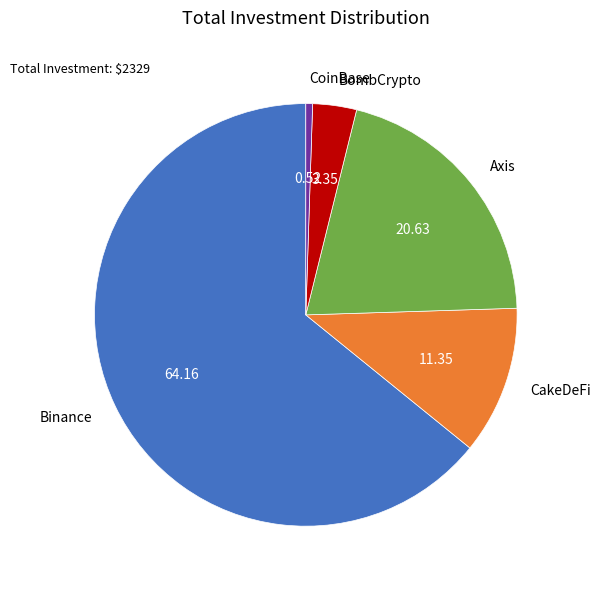

How many segments does this pie chart have?

5